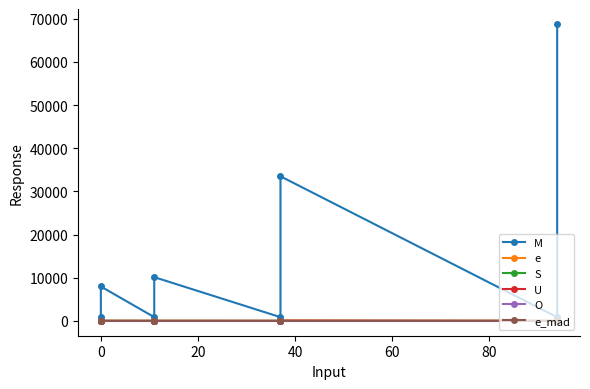

What is the average value of the U series?

8.8